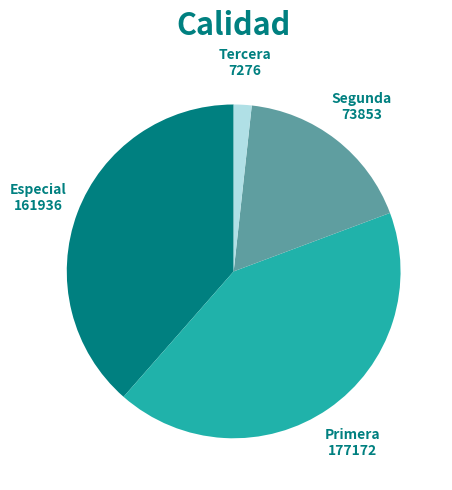

Does Primera account for over 50% of the chart?

No